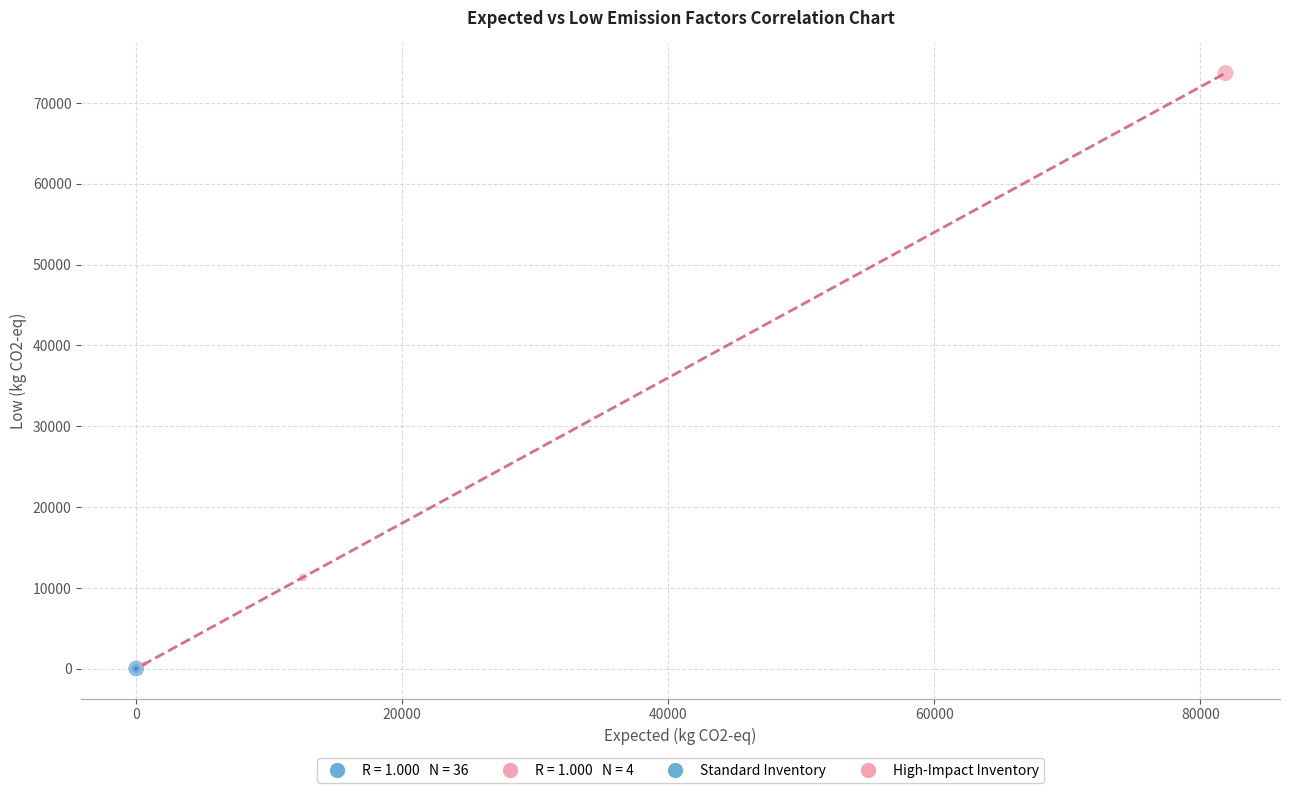

Which series contains the highest Y value?

High-Impact Inventory